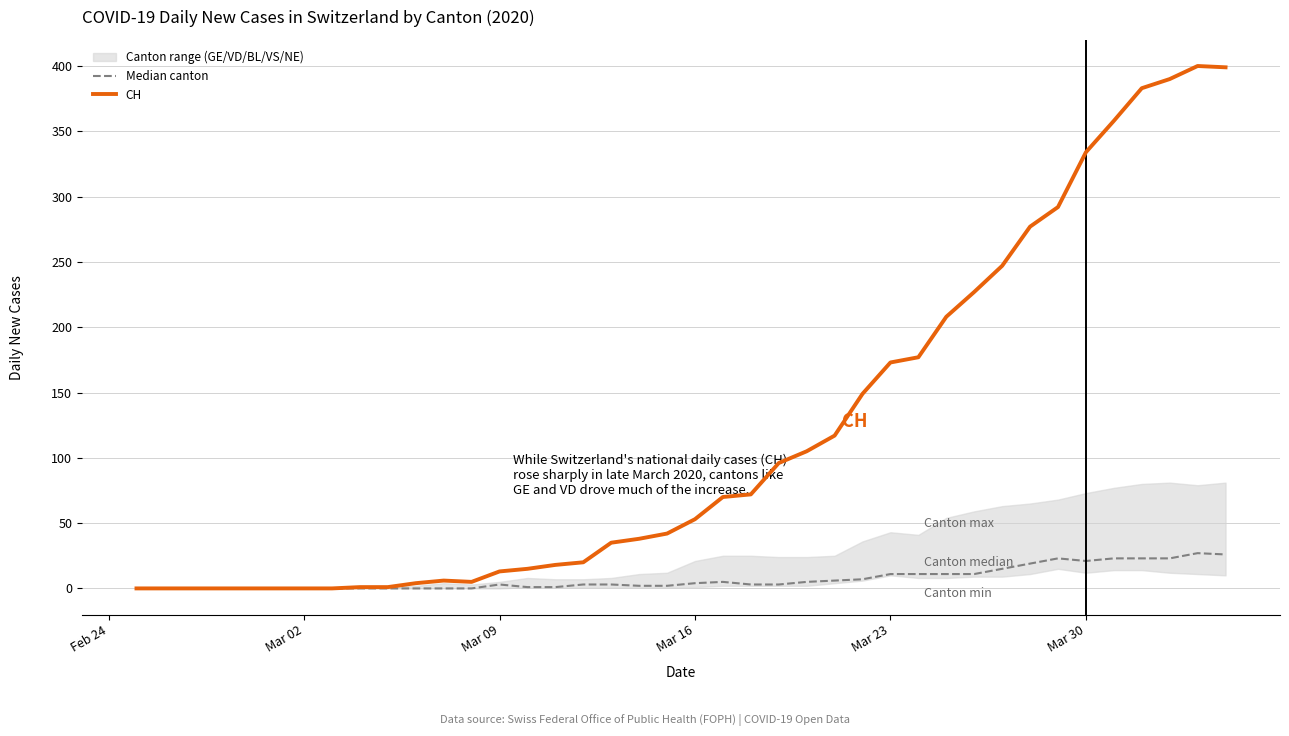

What is the maximum value for CH?

400